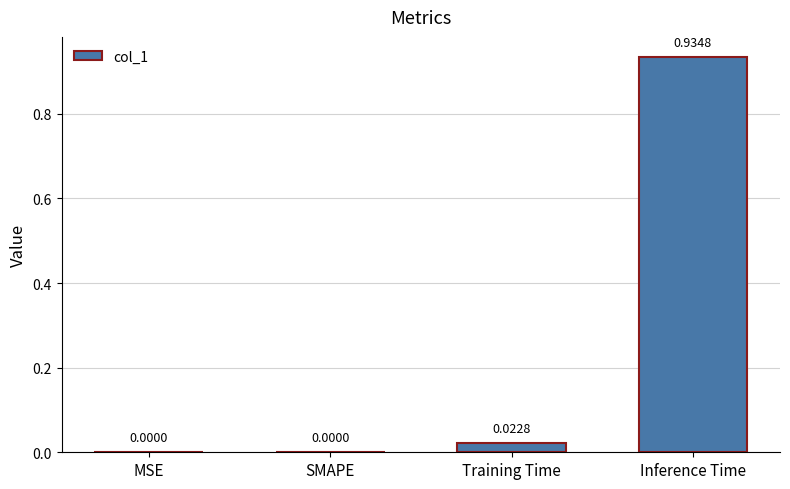

How many distinct data groups are displayed?

1